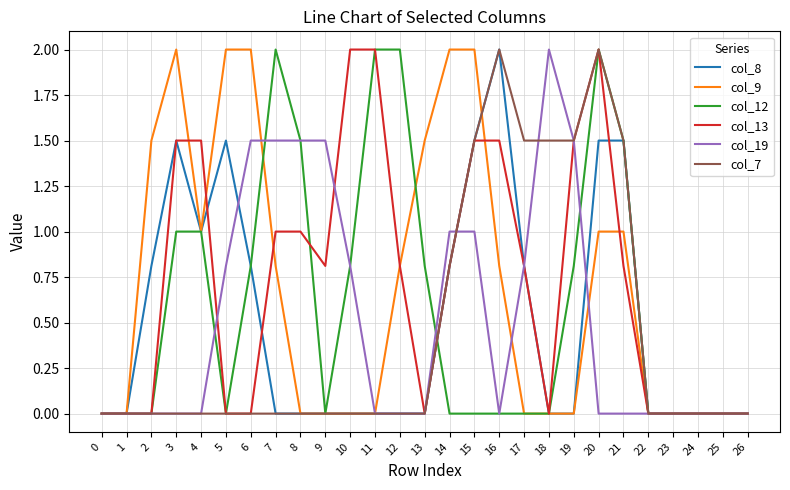

What is the sum of all col_8 values?

13.7